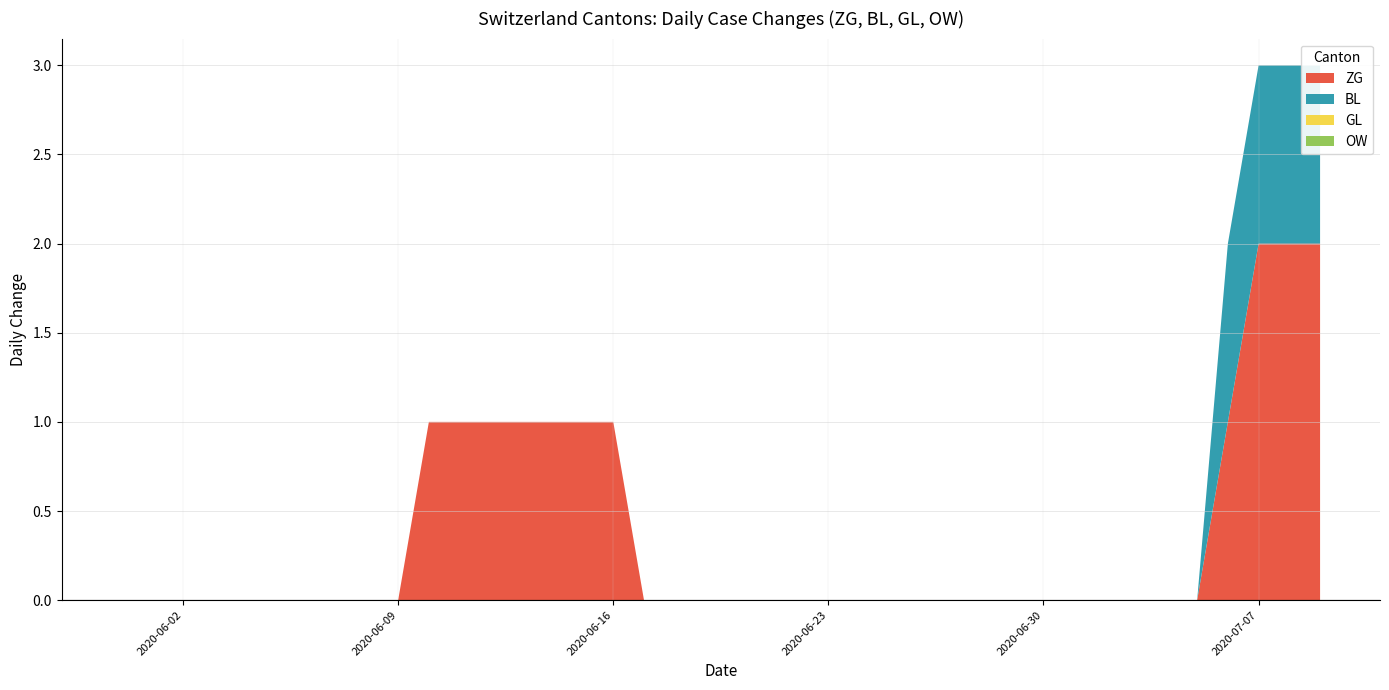

Reading left to right, extract all data points from this chart.

ZG: 0	0	0	0	0	0	0	0	0	0	1	1	1	1	1	1	1	0	0	0	0	0	0	0	0	0	0	0	0	0	0	0	0	0	0	0	1	2	2	2
BL: 0	0	0	0	0	0	0	0	0	0	0	0	0	0	0	0	0	0	0	0	0	0	0	0	0	0	0	0	0	0	0	0	0	0	0	0	1	1	1	1
GL: 0	0	0	0	0	0	0	0	0	0	0	0	0	0	0	0	0	0	0	0	0	0	0	0	0	0	0	0	0	0	0	0	0	0	0	0	0	0	0	0
OW: 0	0	0	0	0	0	0	0	0	0	0	0	0	0	0	0	0	0	0	0	0	0	0	0	0	0	0	0	0	0	0	0	0	0	0	0	0	0	0	0